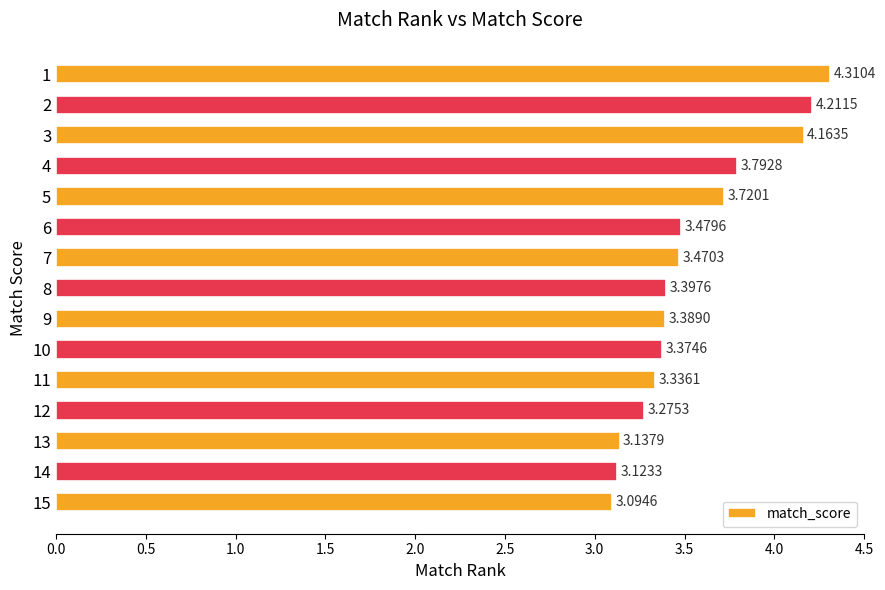

Which category has the lowest value across all series?

15